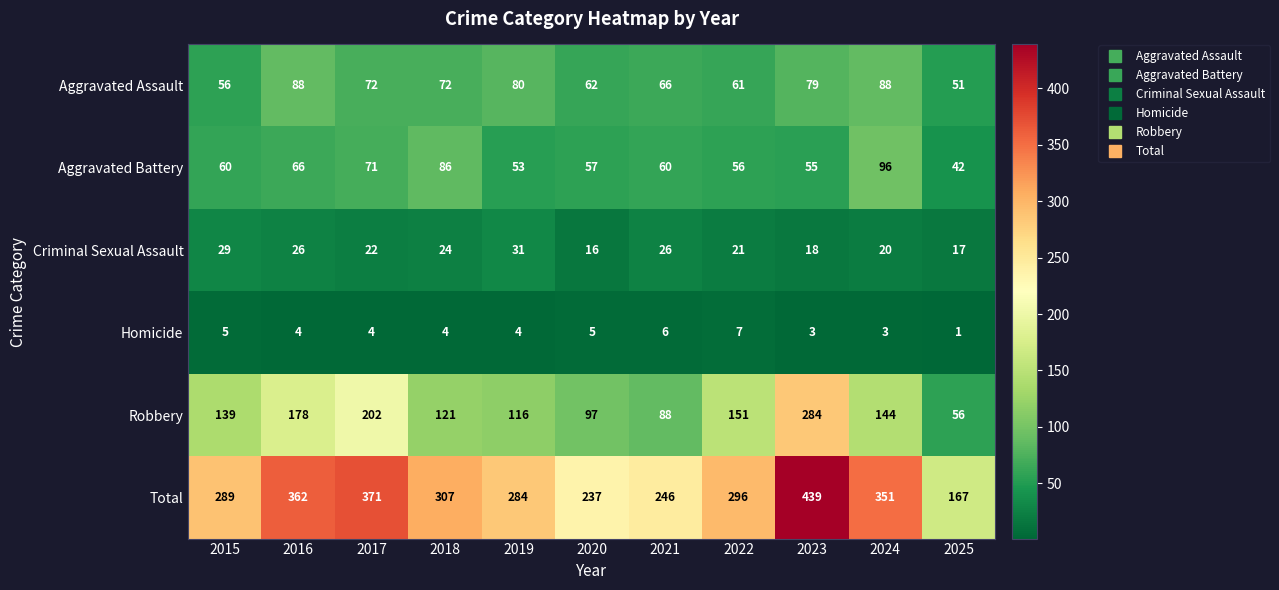

What is the sum of all Criminal Sexual Assault values?

250